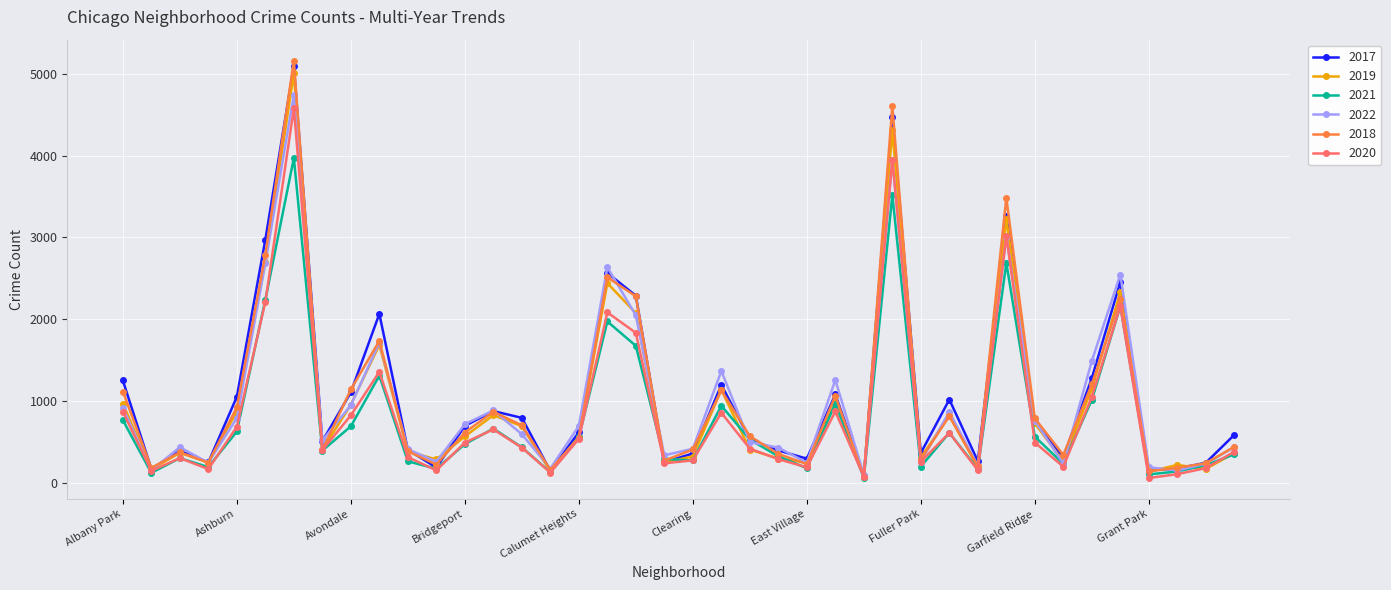

What is the maximum value shown in the chart?

5162